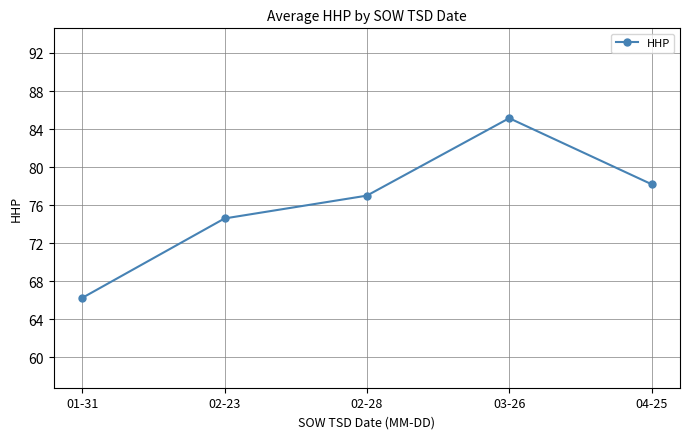

At which label is the value closest to 75?

02-23